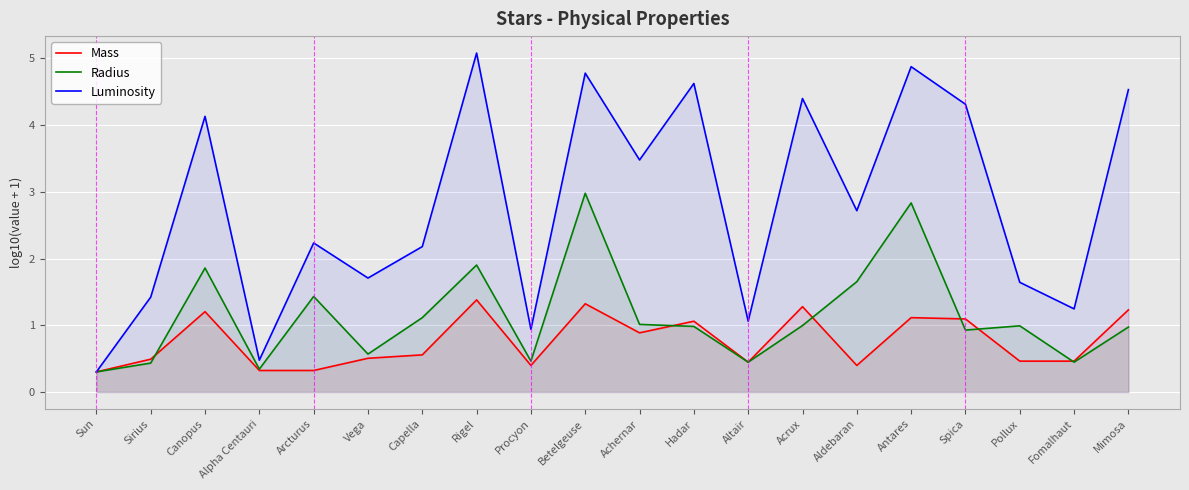

In Mass, how many points are higher than both neighbors (excluding endpoints)?

6